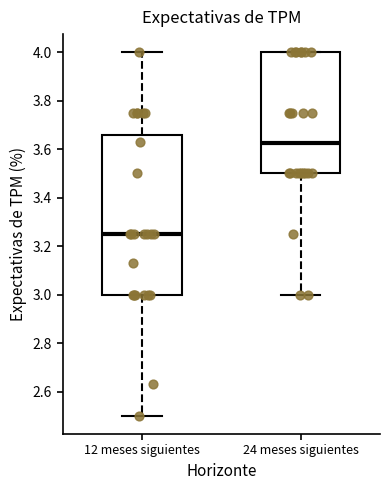

Reading left to right, read every box against the y-axis: the position of its median line, the range the box covers, and the ends of its whiskers. The values are not printed on the chart, so give them approximately, as read against the axis.

12 meses siguientes: median 3.26, box 3.00 to 3.66, whiskers 2.50 to 4.00
24 meses siguientes: median 3.62, box 3.50 to 4.00, whiskers 3.00 to 4.00